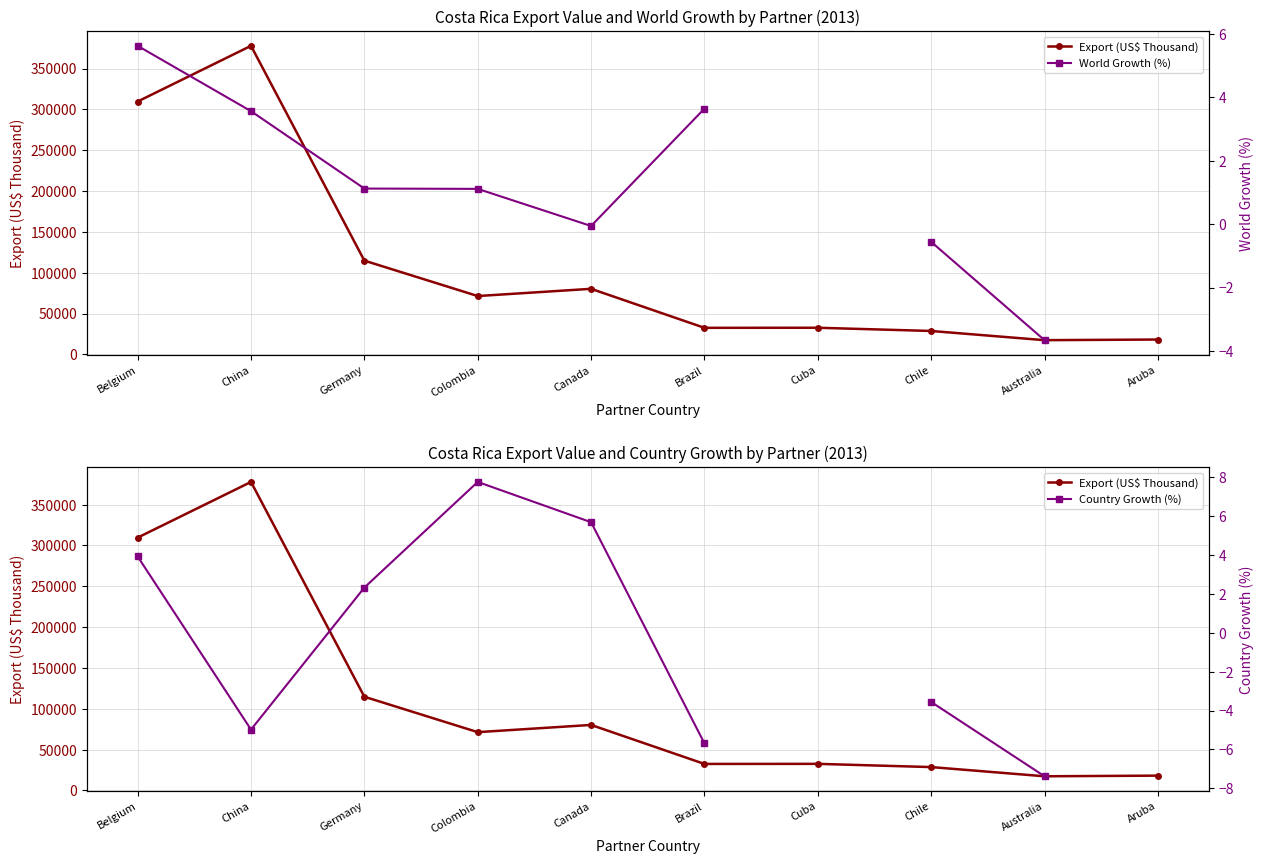

What position from the left is China?

2